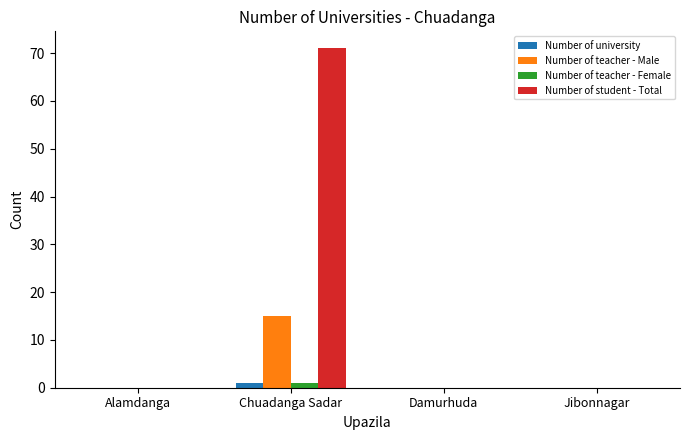

True or false: Number of teacher - Female has a value of 0 at Jibonnagar.

True